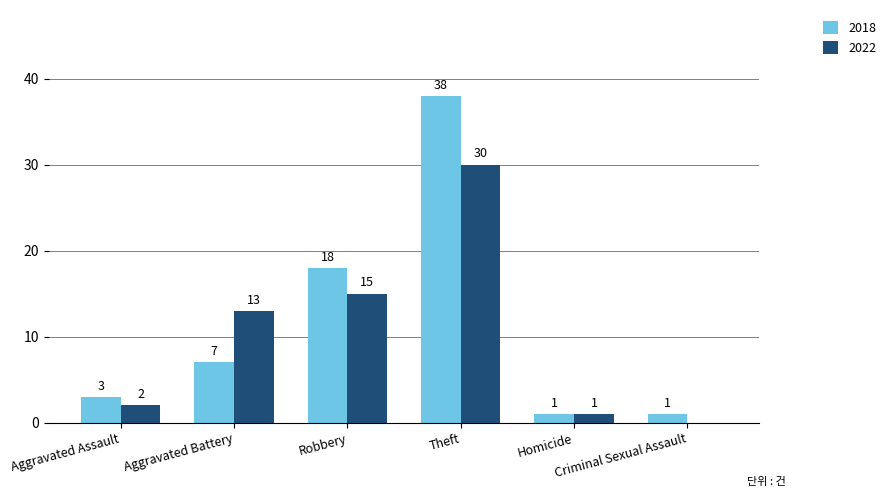

What is the difference between the 2022 values at Homicide and Criminal Sexual Assault?

1